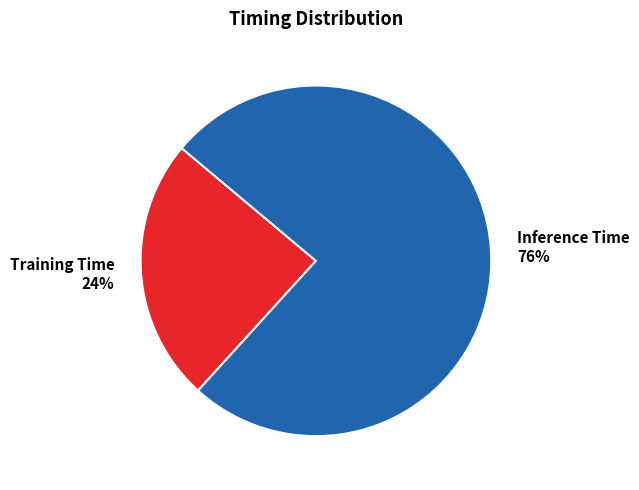

True or false: Inference Time accounts for 76% of the total.

True